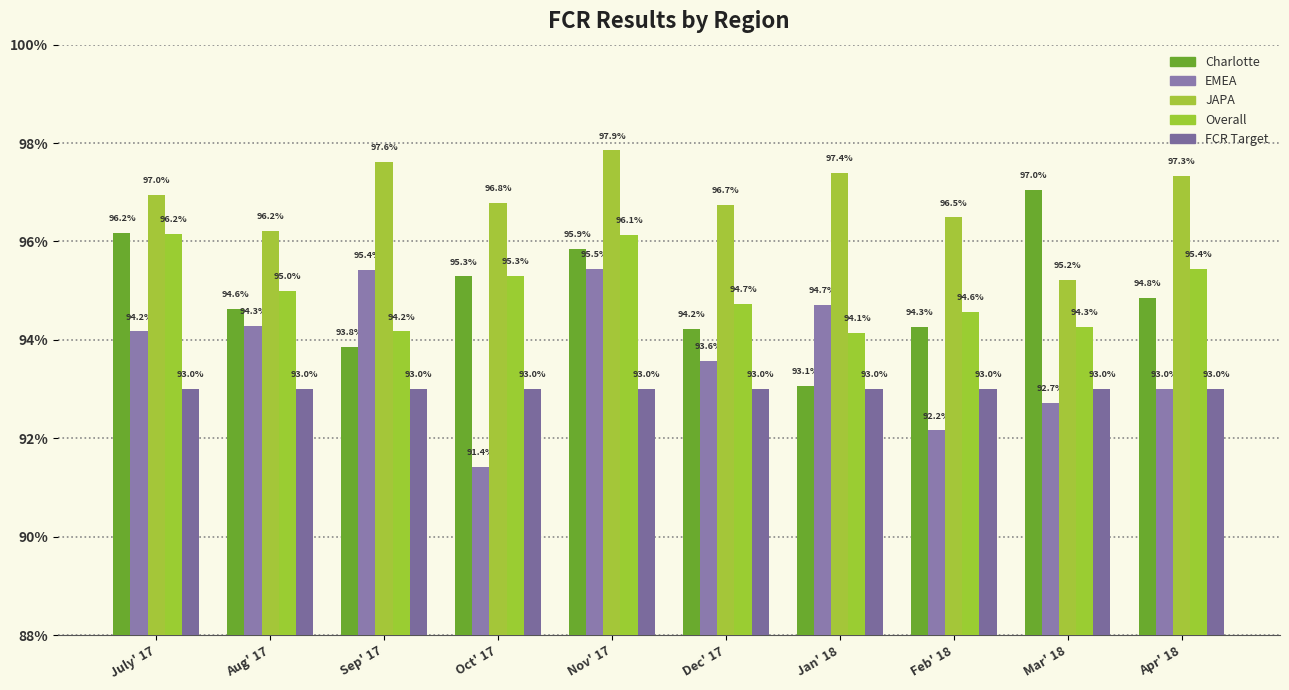

Which series has the widest spread of values?

EMEA